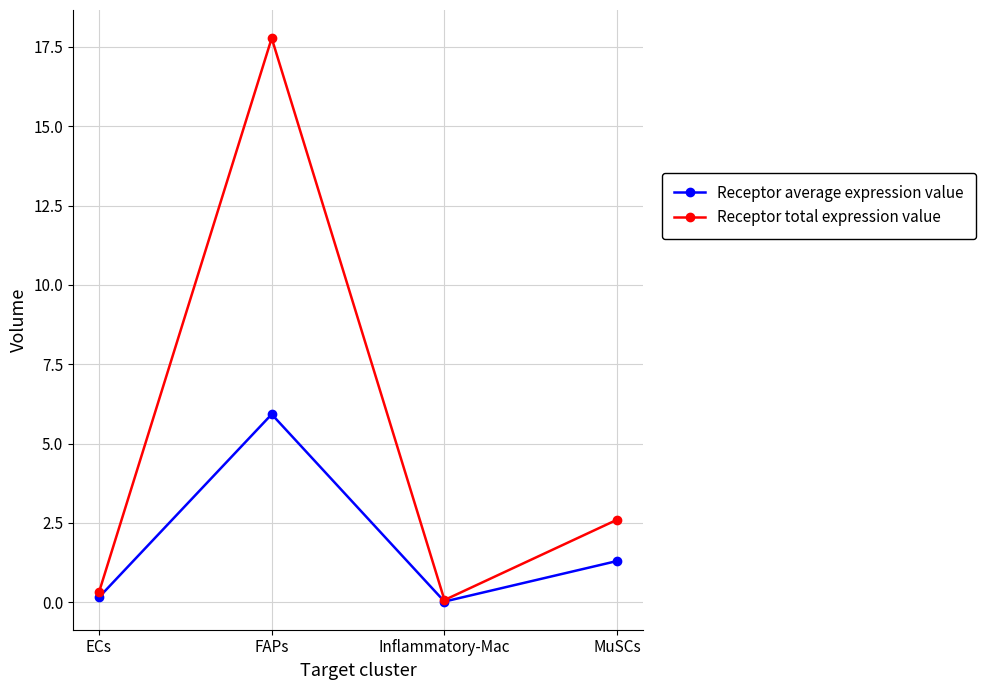

How many lines are shown in the chart?

2